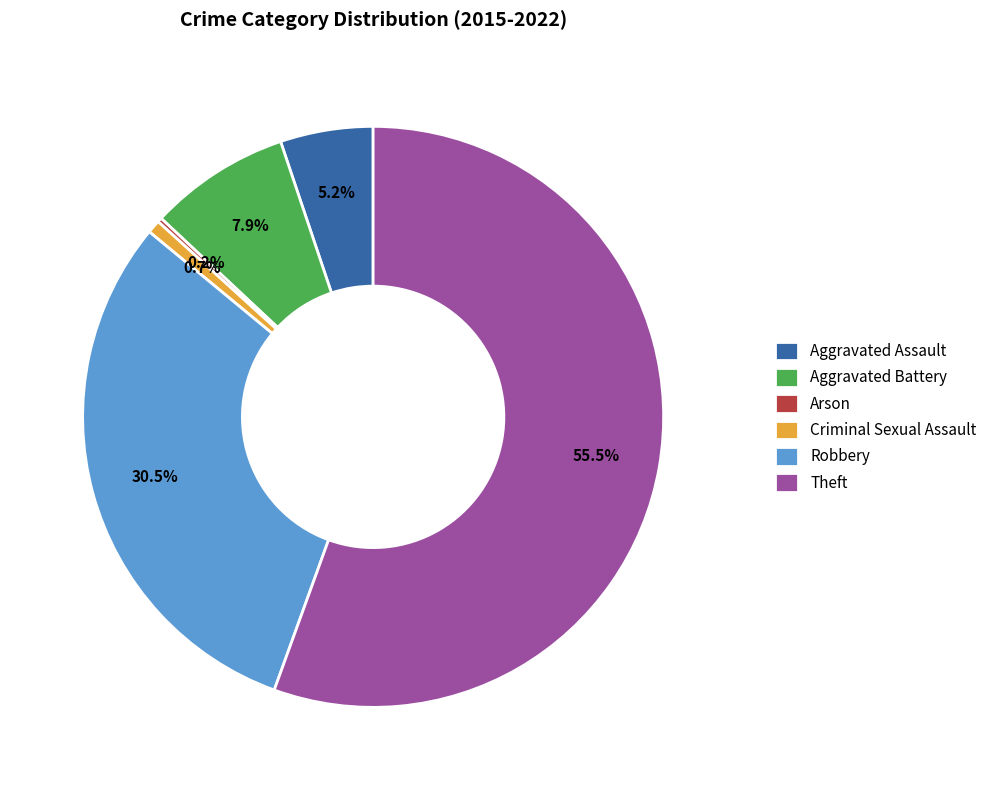

Which slice is the largest?

Theft